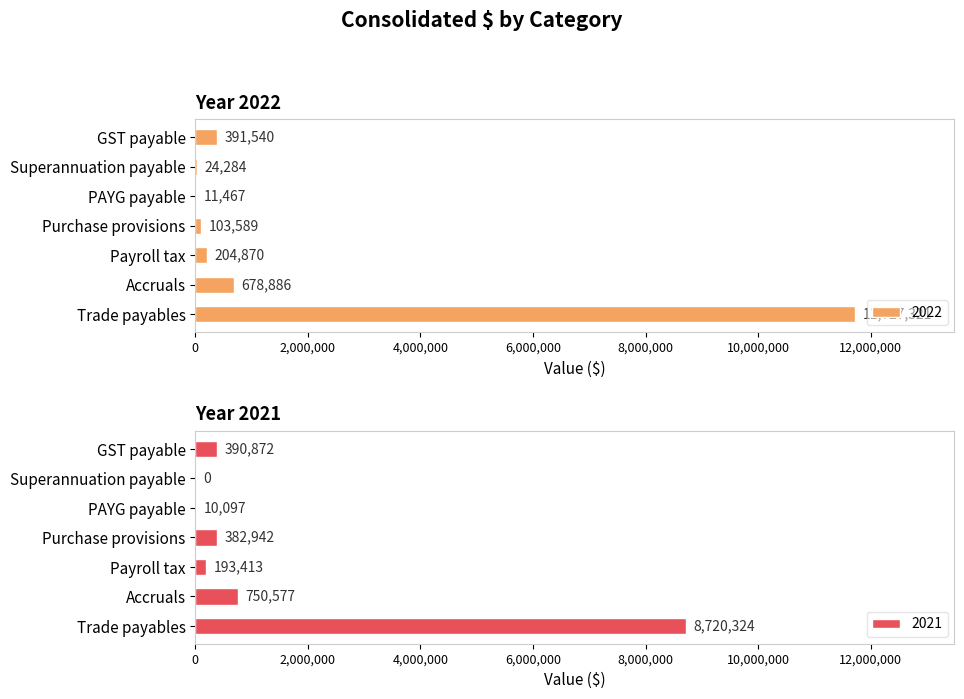

Reading left to right, what are all the values shown in this chart?

2022: Trade payables=11727321	Accruals=678886	Payroll tax=204870	Purchase provisions=103589	PAYG payable=11467	Superannuation payable=24284	GST payable=391540
2021: Trade payables=8720324	Accruals=750577	Payroll tax=193413	Purchase provisions=382942	PAYG payable=10097	Superannuation payable=0	GST payable=390872